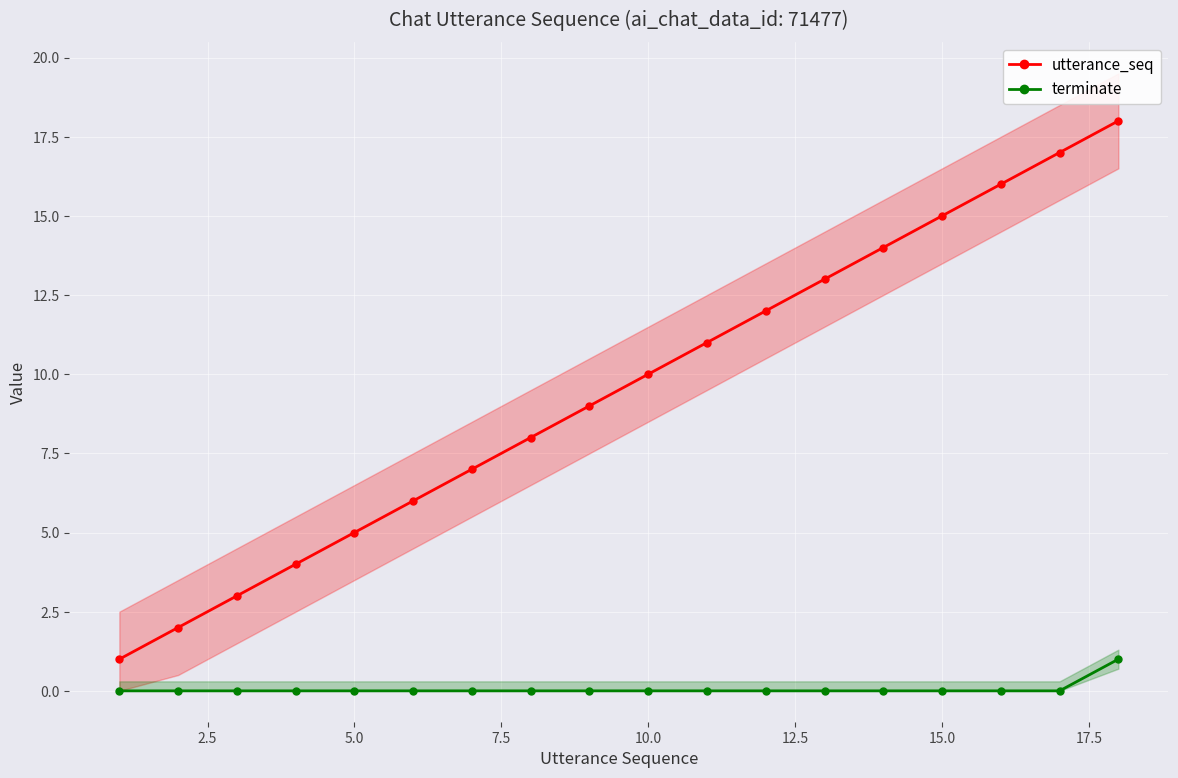

True or false: terminate has a value of 1 at 10.0.

False